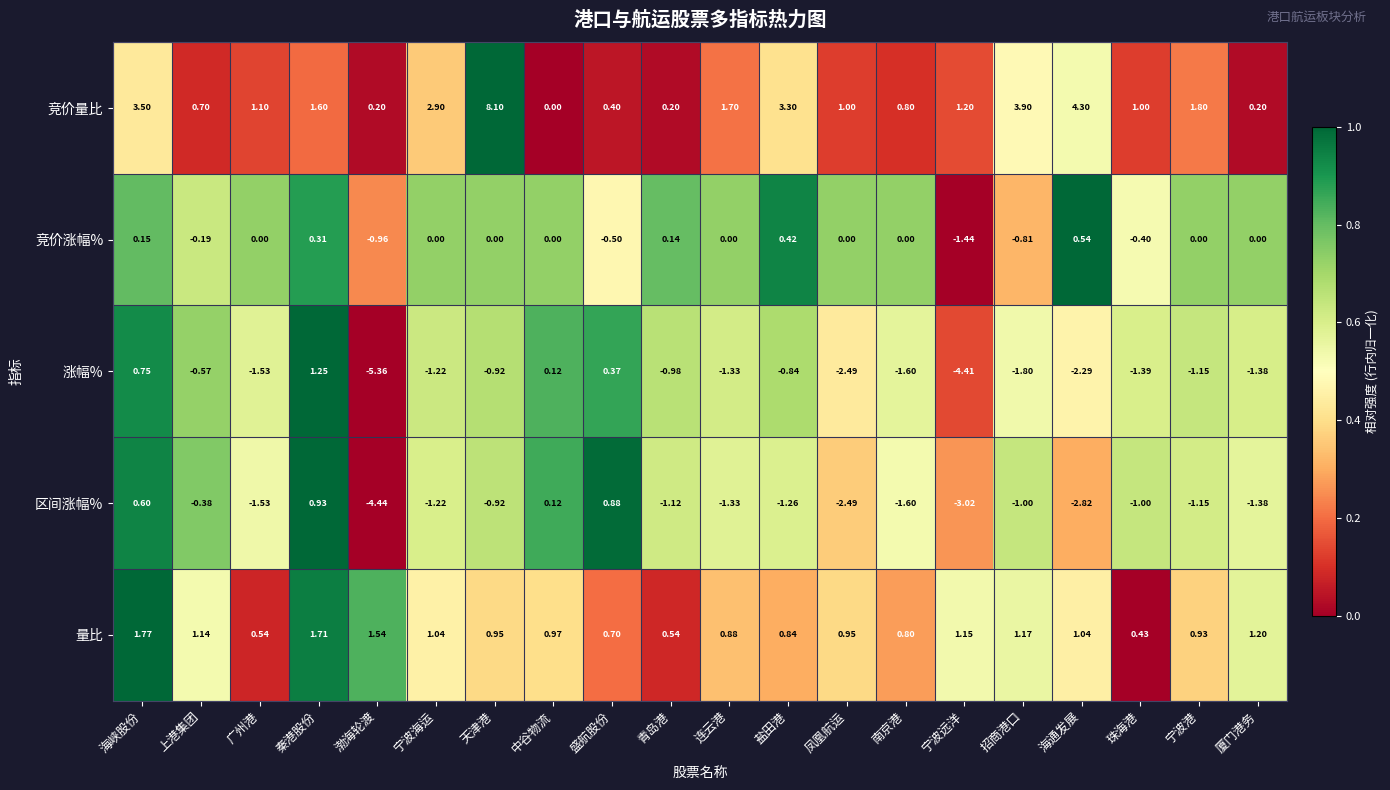

At which category is the sum across all series the highest?

天津港